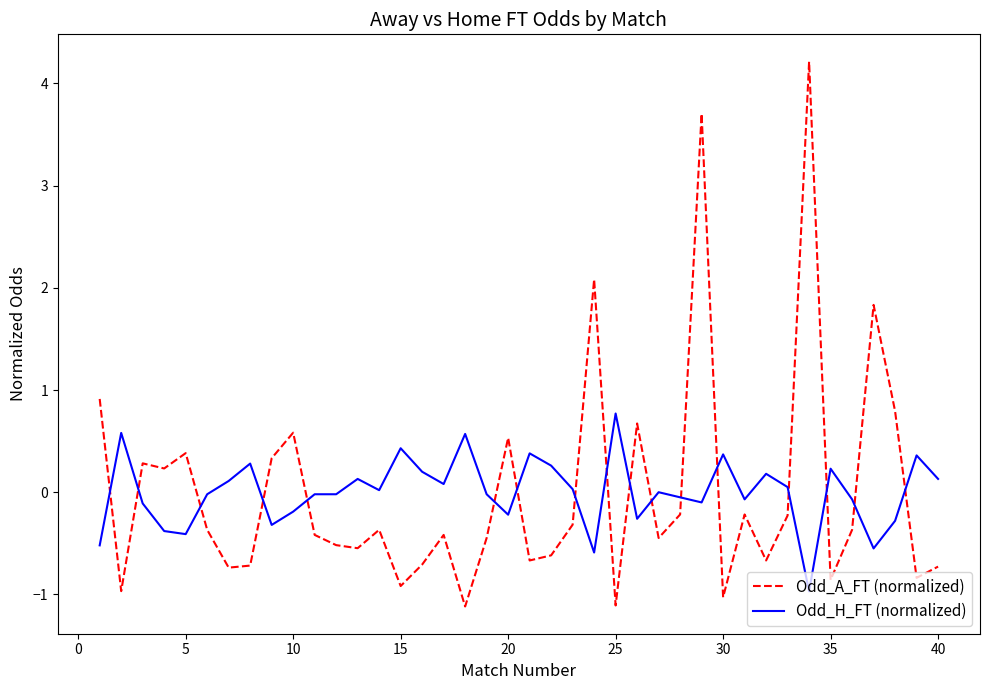

What is the highest value of the Odd_H_FT (normalized) series?

0.8